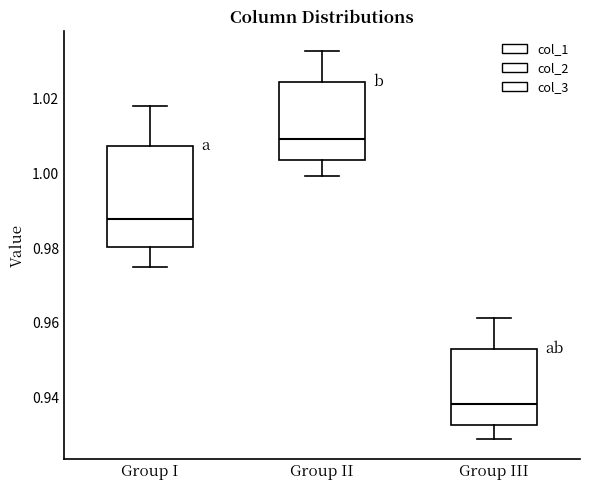

Where does the median line of the box for Group II sit on the y-axis? The values are not printed on the chart, so give them approximately, as read against the axis.

1.010